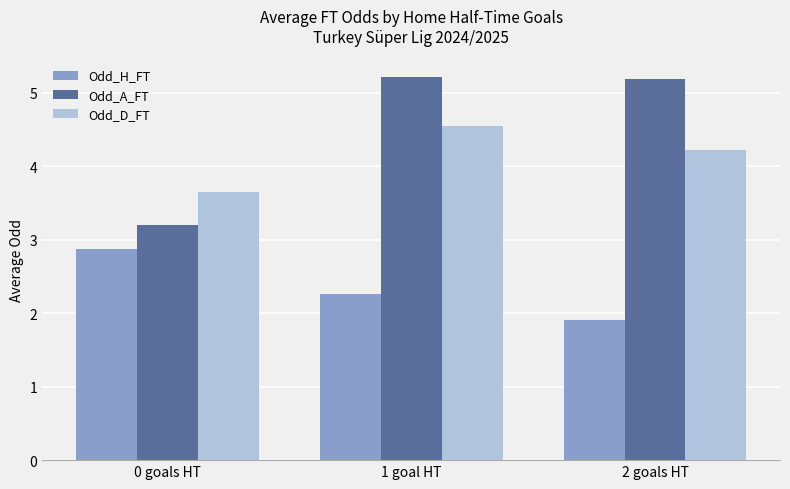

How many series are shown in this chart?

3